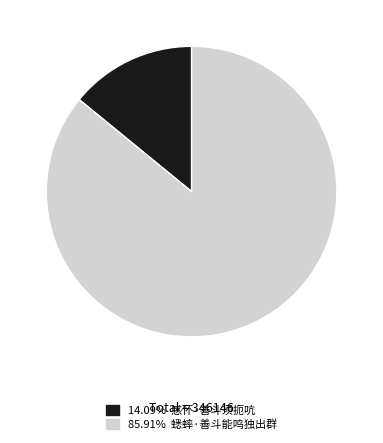

Is there a majority slice in this chart?

Yes